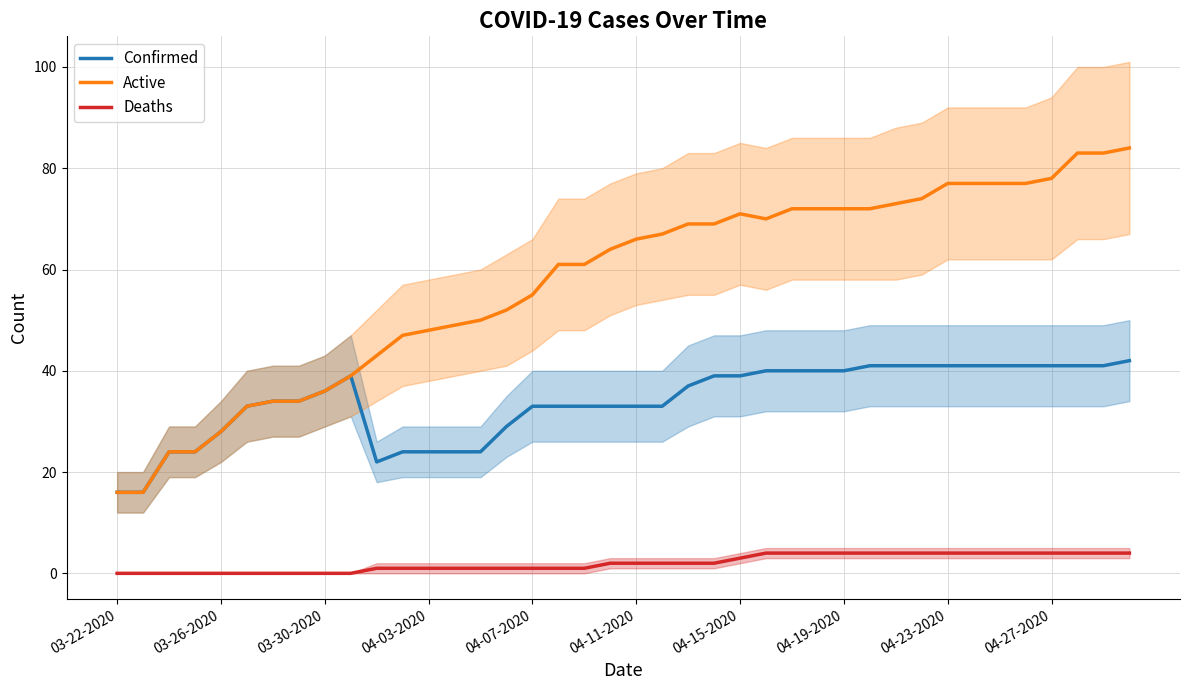

List the series in order of their peak value, lowest first.

Deaths, Confirmed, Active